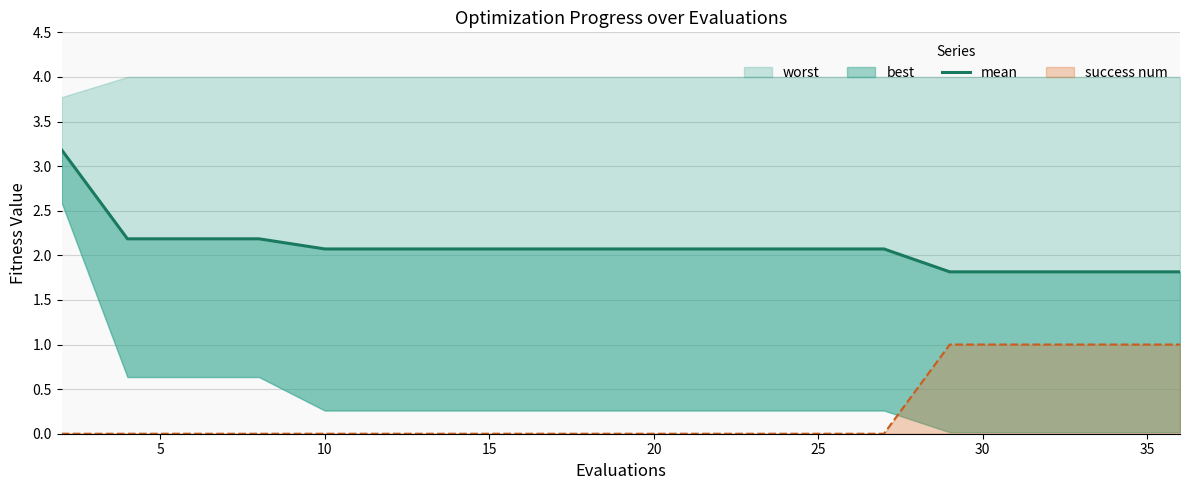

Is it true that success num equals 1 at 30?

True